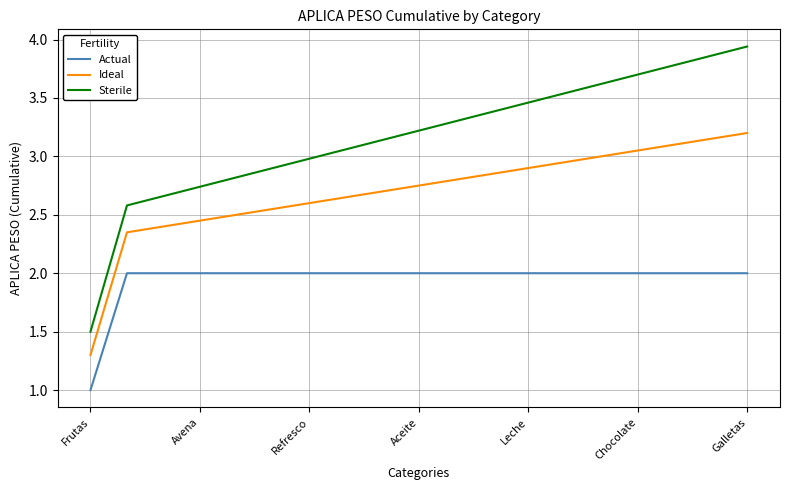

At how many categories does at least one series exceed 2?

18